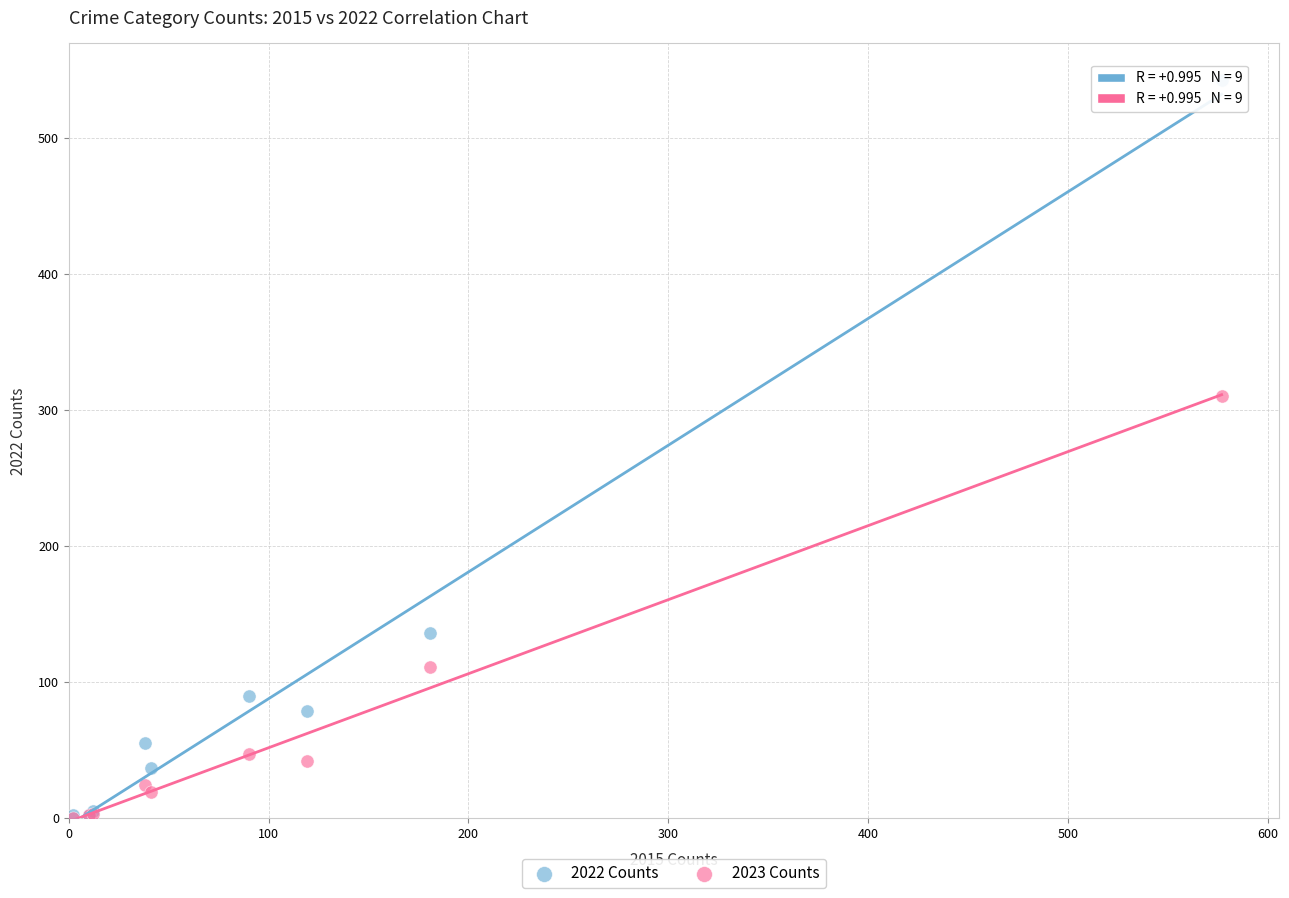

Which series contains the highest Y value?

2022 Counts